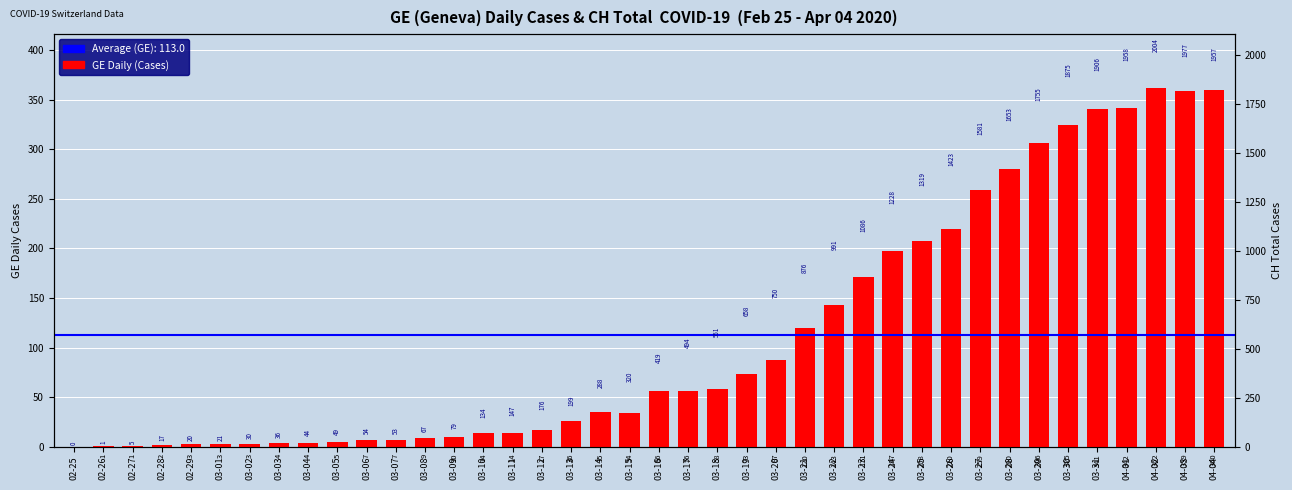

At which label is the value closest to 181?

03-23